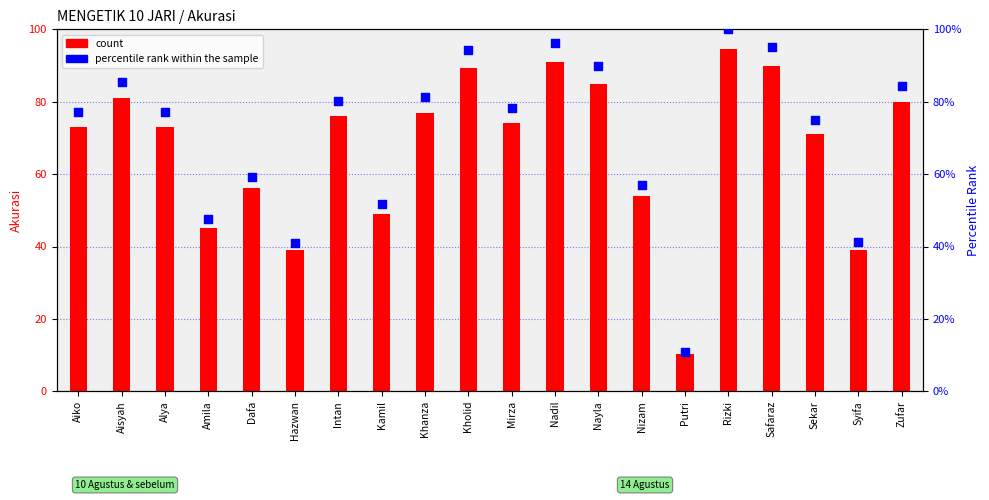

Is the value of percentile rank within the sample at Dafa greater than the value of count at Kholid?

No